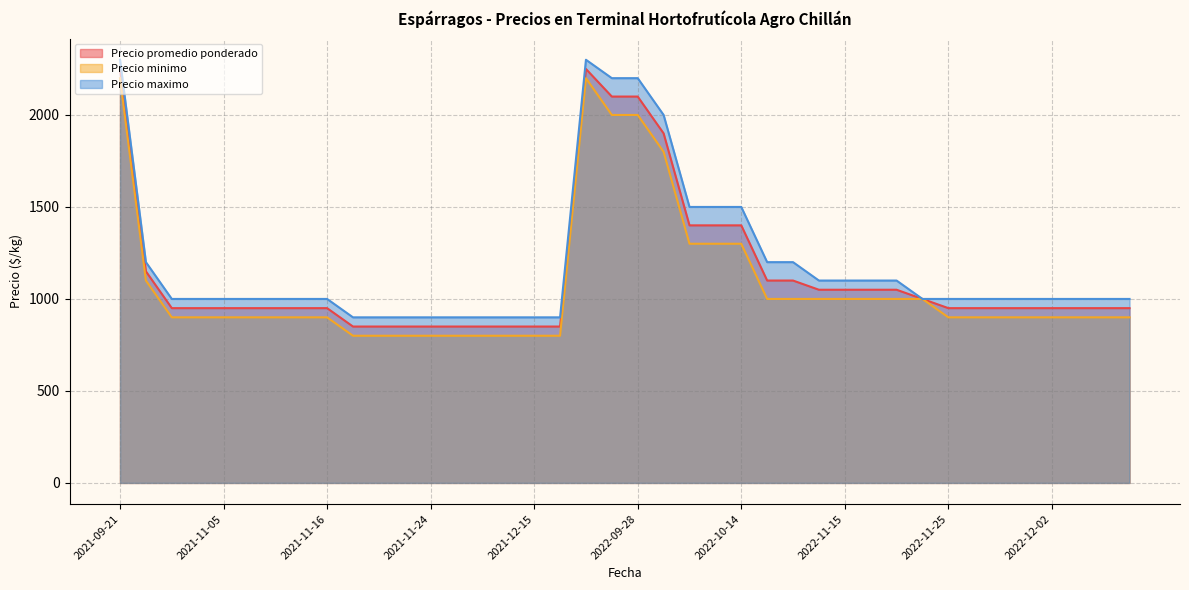

Does the chart have visible grid lines?

Yes